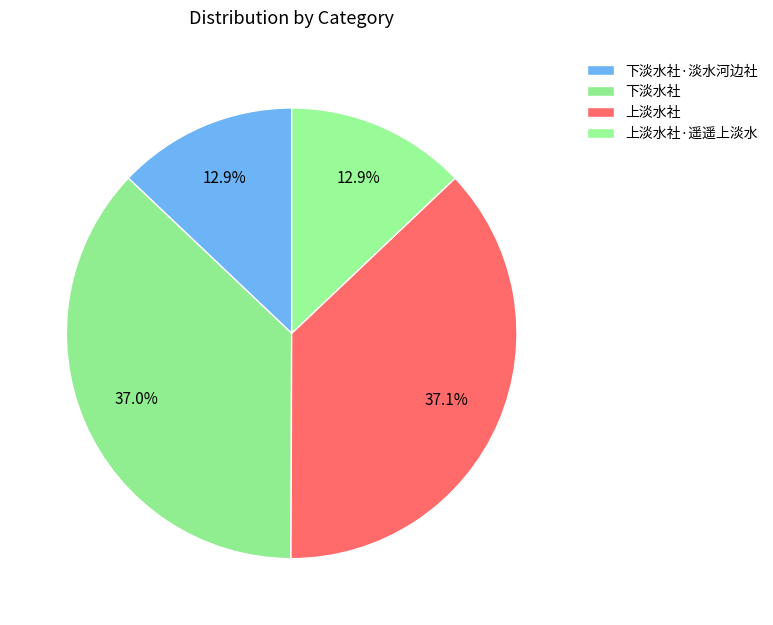

Between 上淡水社·遥遥上淡水 and 下淡水社·淡水河边社, which is larger?

下淡水社·淡水河边社